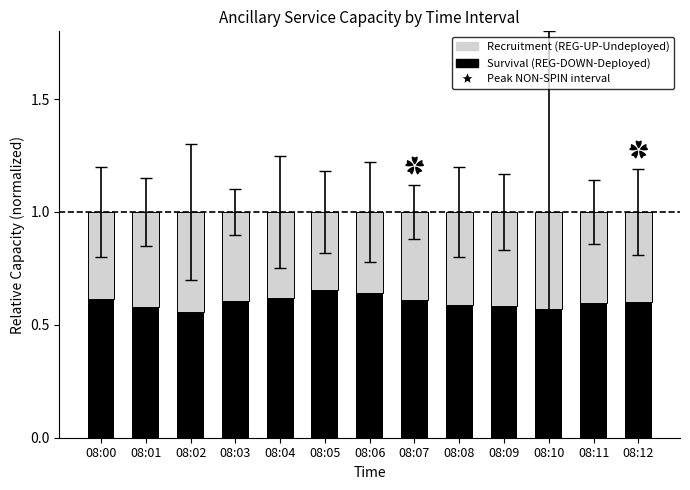

Count the number of data series in this chart.

2